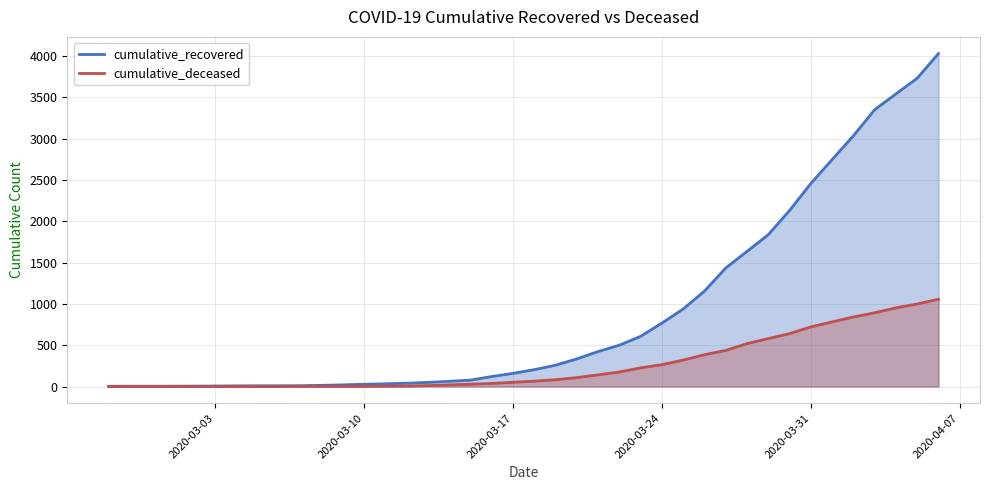

What is the difference between the maximum and minimum values in the cumulative_recovered series?

4025